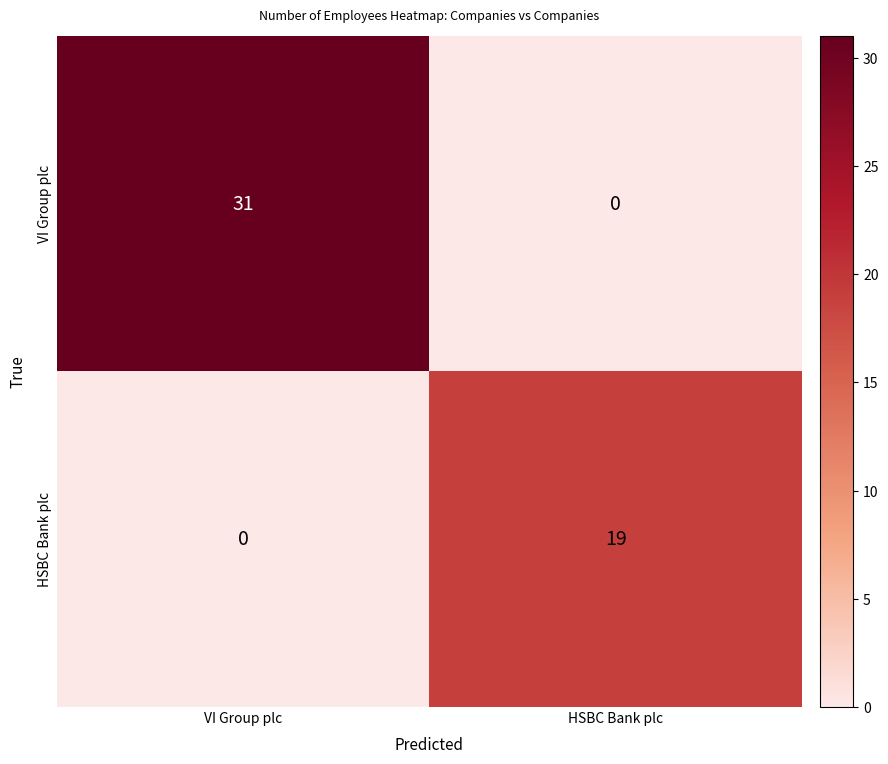

List the series in order of their peak value, lowest first.

HSBC Bank plc, VI Group plc